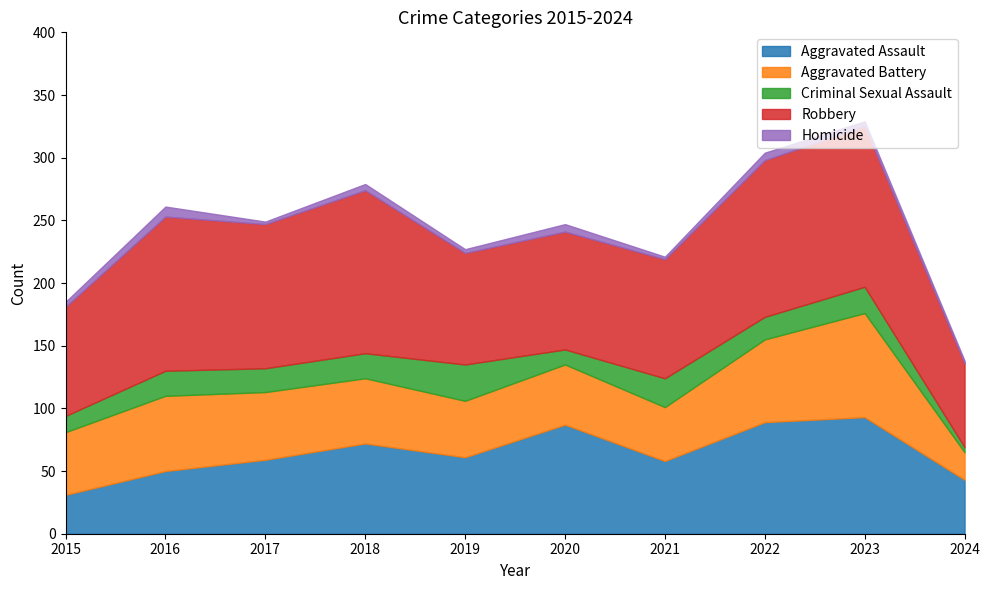

True or false: Robbery and Aggravated Battery intersect in this chart.

False